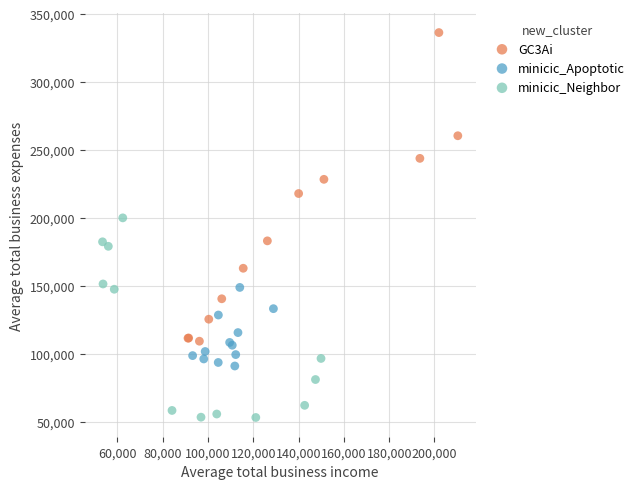

Which series contains the highest Y value?

GC3Ai